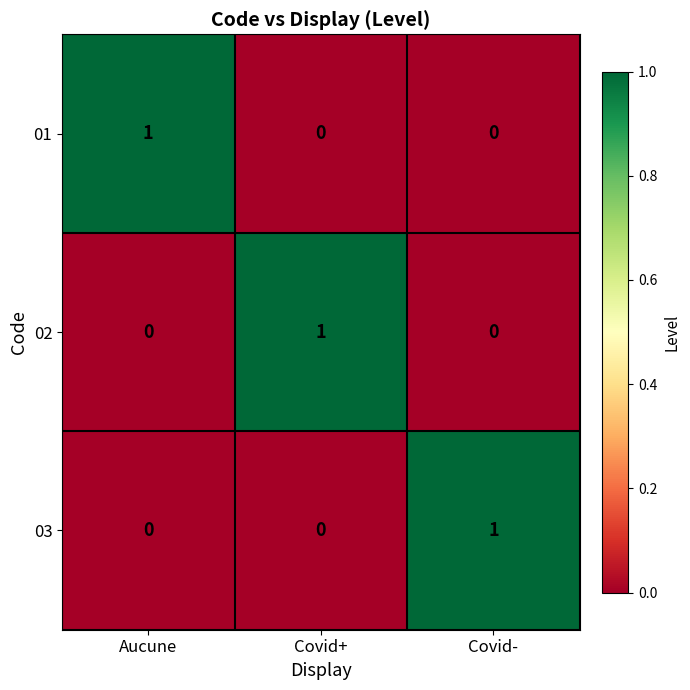

How many distinct data groups are displayed?

3